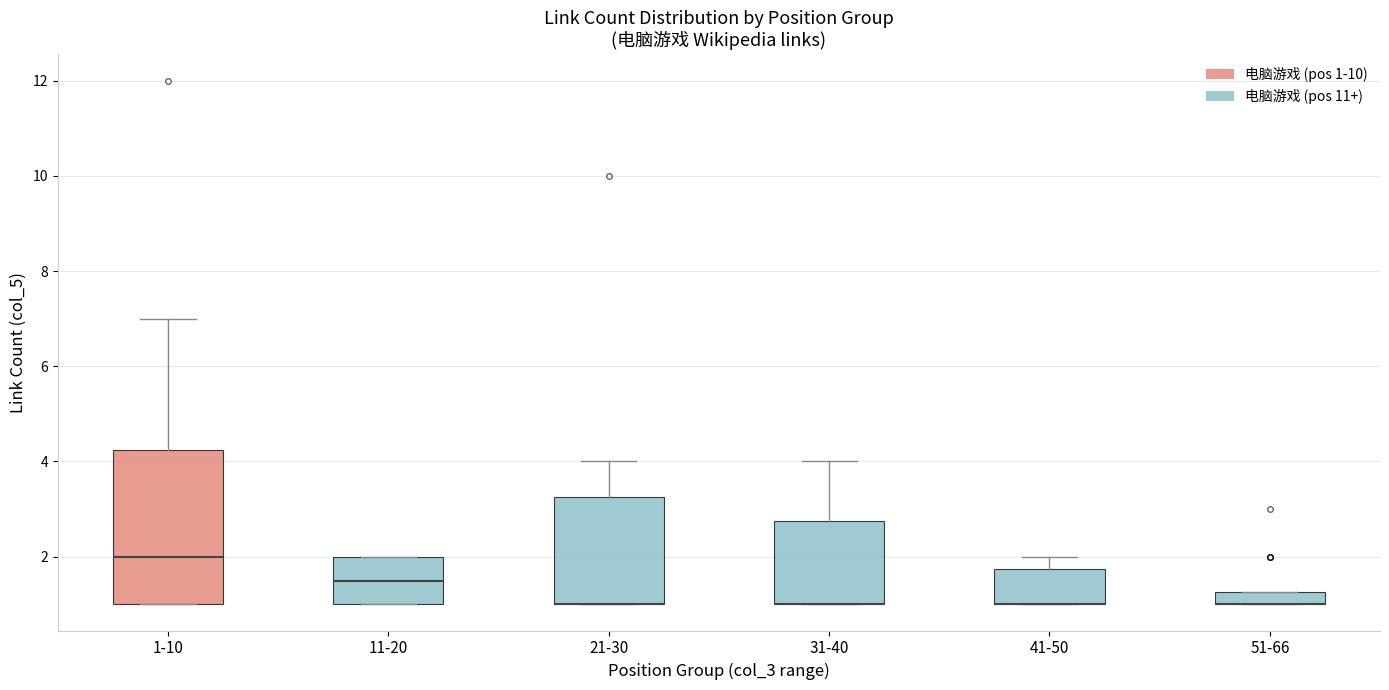

Where does the upper whisker of the box for 31-40 end on the y-axis? The values are not printed on the chart, so give them approximately, as read against the axis.

4.0